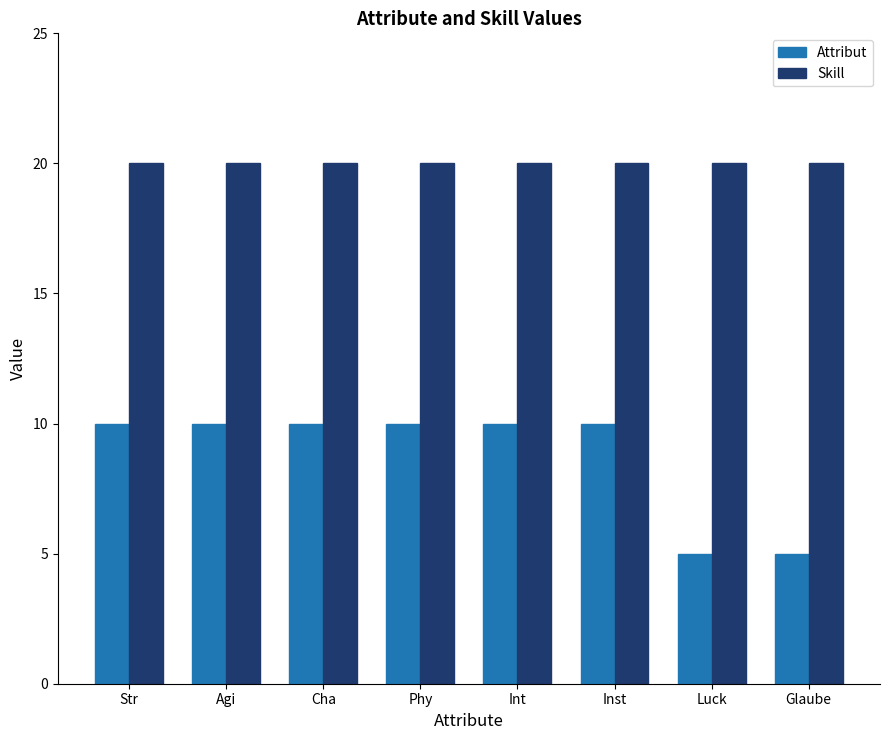

Reading left to right, transcribe all the data shown in this chart.

Attribut: 10	10	10	10	10	10	5	5
Skill: 20	20	20	20	20	20	20	20